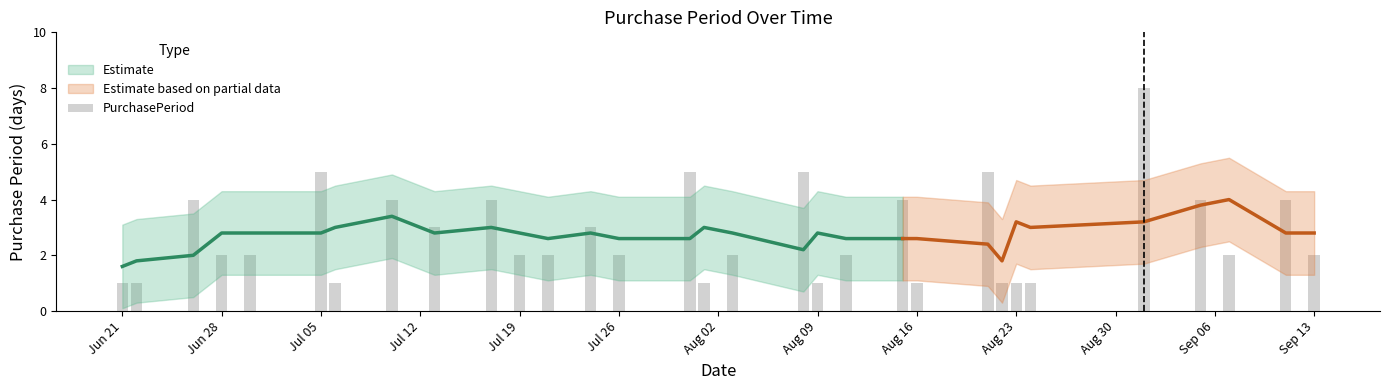

What is the approximate value at Sep 13?

3